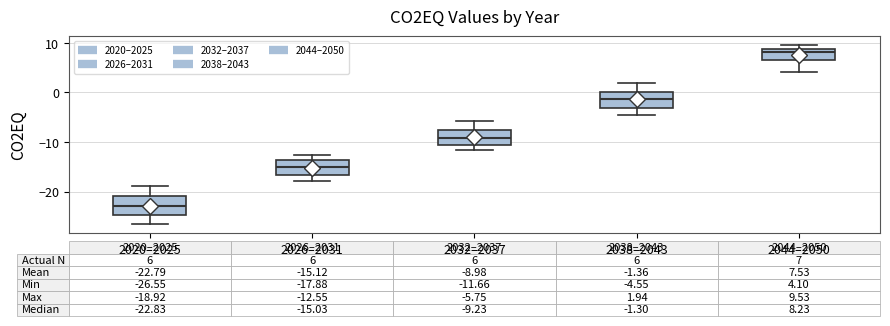

Which box's median line is the highest?

2044–2050